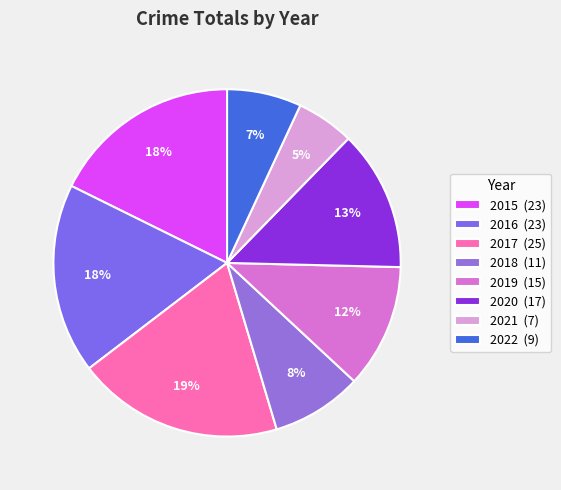

True or false: 2016 accounts for 32% of the total.

False